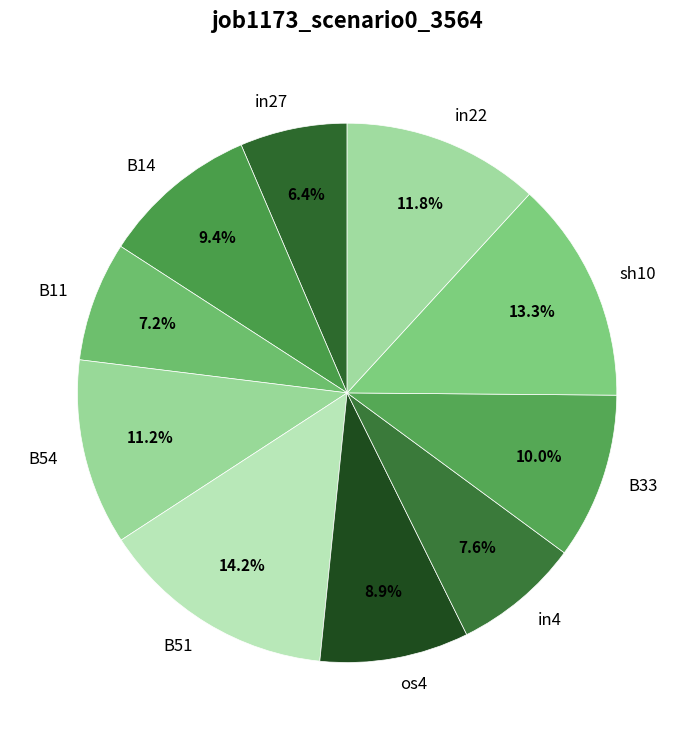

Which category has the biggest portion of the pie?

B51